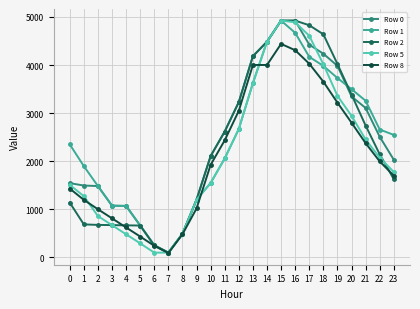

What is the difference between the highest and lowest values at 15?

484.0